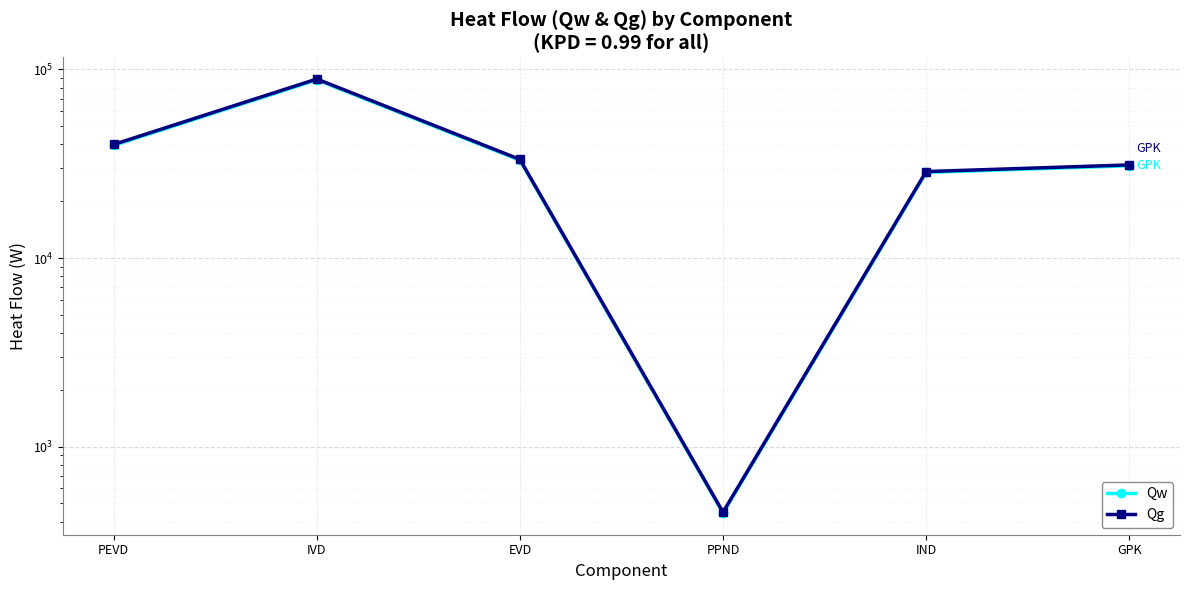

The Qw series shows 88039.8 at IVD. True or false?

True